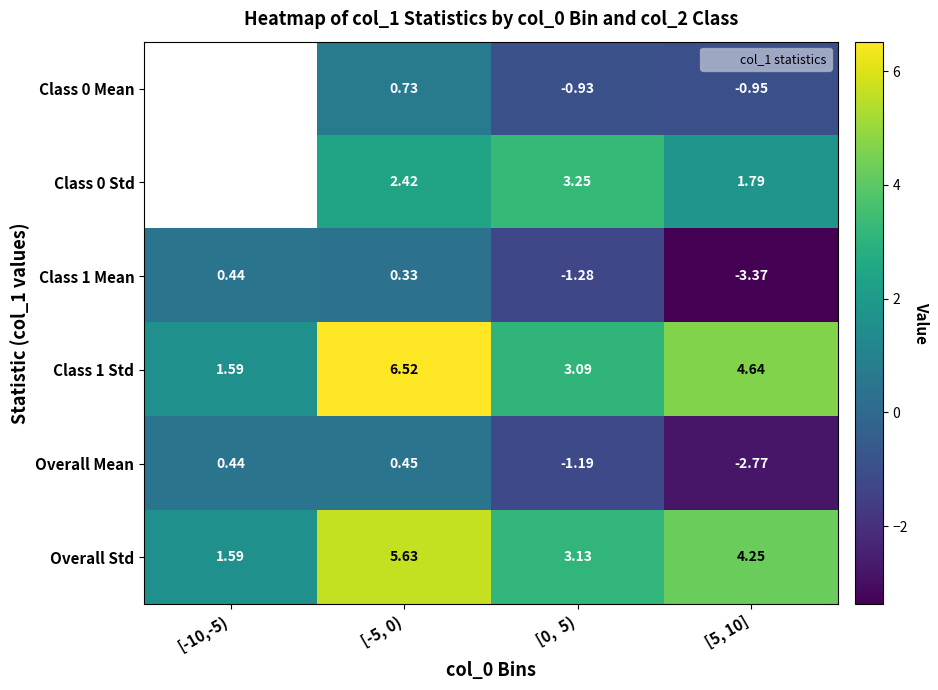

How many values in Class 0 Std are above zero?

3